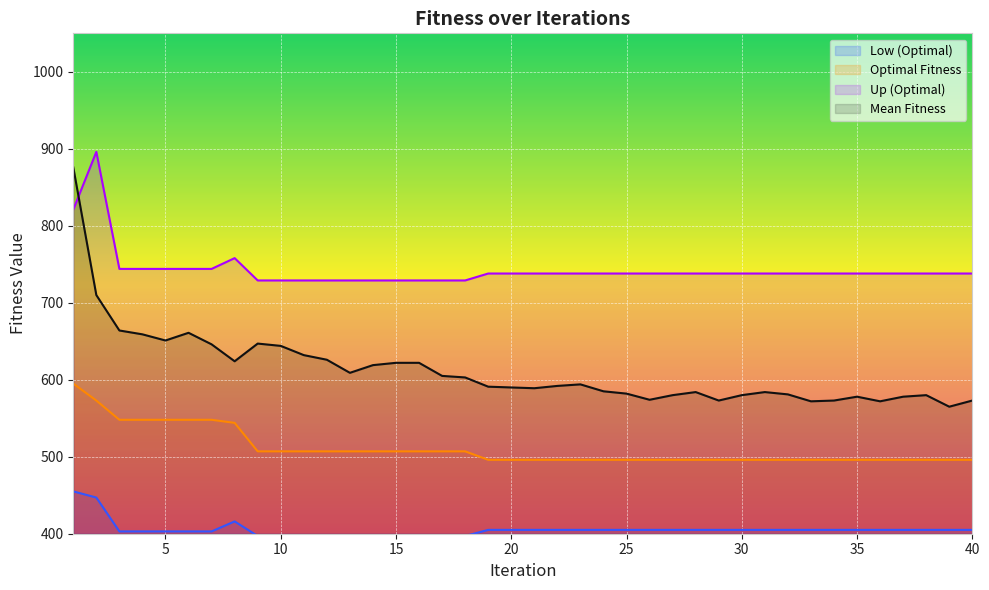

How many lines are shown in the chart?

4